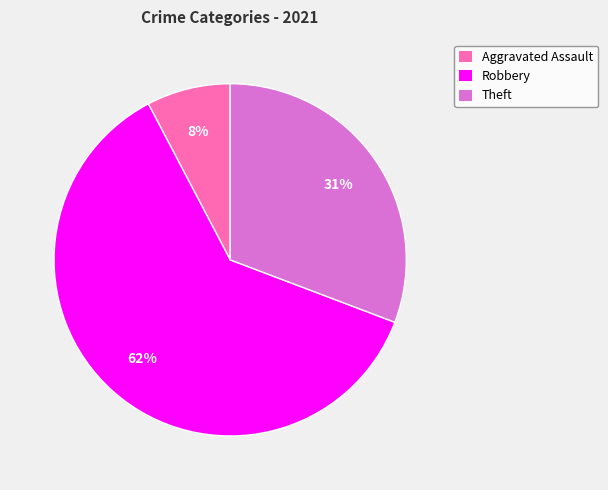

How many slices are in this pie chart?

3